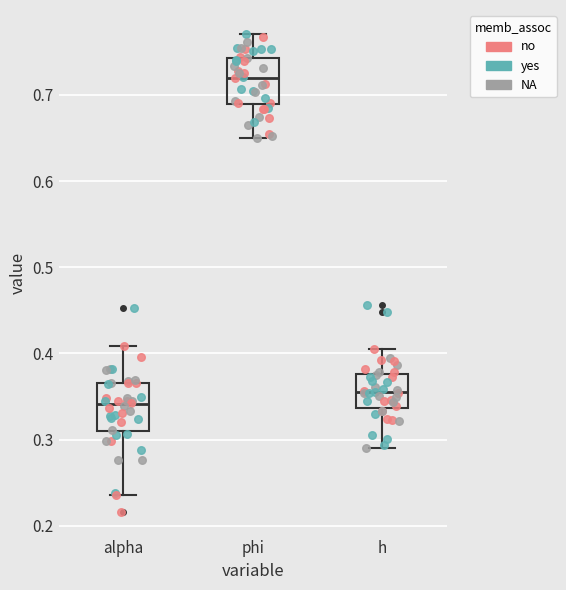

Reading left to right, read every box against the y-axis: the position of its median line, the range the box covers, and the ends of its whiskers. The values are not printed on the chart, so give them approximately, as read against the axis.

alpha: median 0.34, box 0.31 to 0.37, whiskers 0.24 to 0.41
phi: median 0.72, box 0.69 to 0.74, whiskers 0.65 to 0.77
h: median 0.36, box 0.34 to 0.38, whiskers 0.29 to 0.41